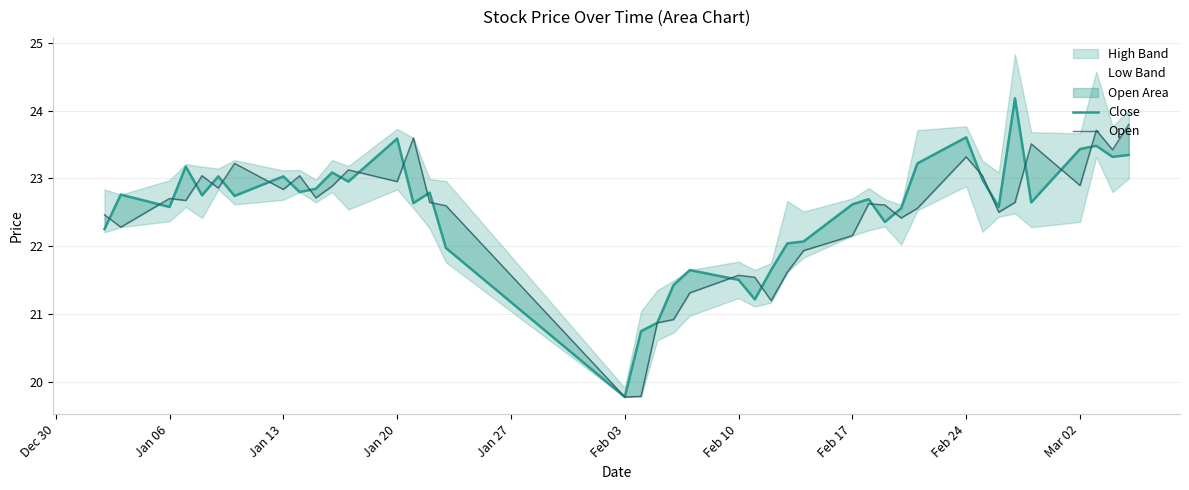

True or false: close has more than 1 interior local peaks.

True